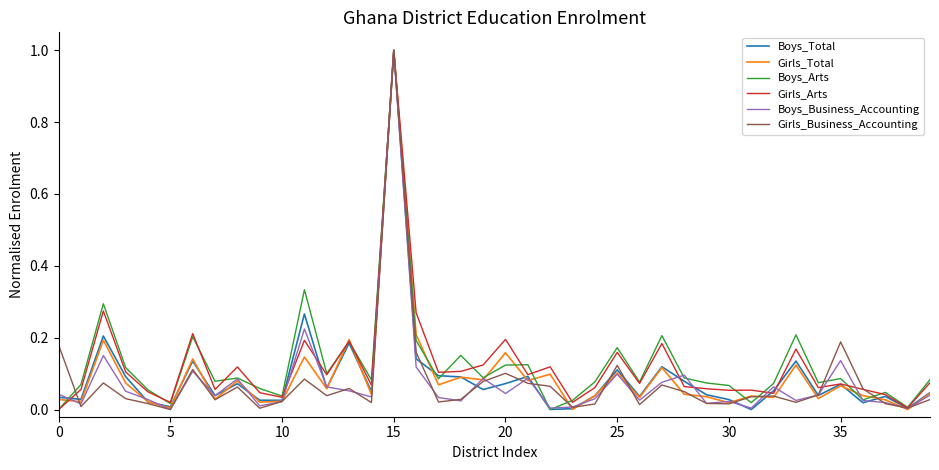

What is the maximum value for Boys_Total?

1.0